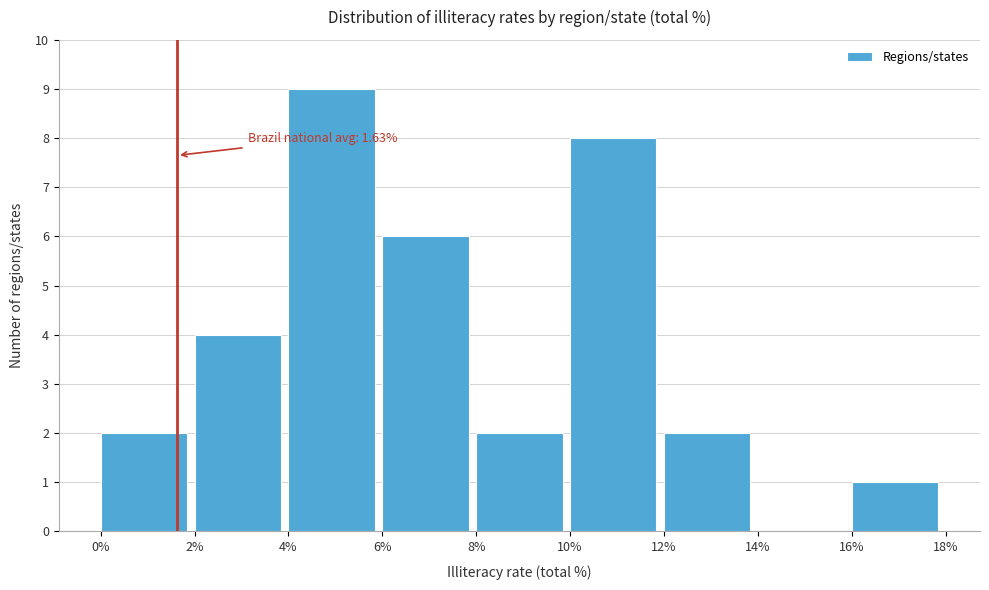

Over which range of the x-axis is the bar tallest?

4% to 6%